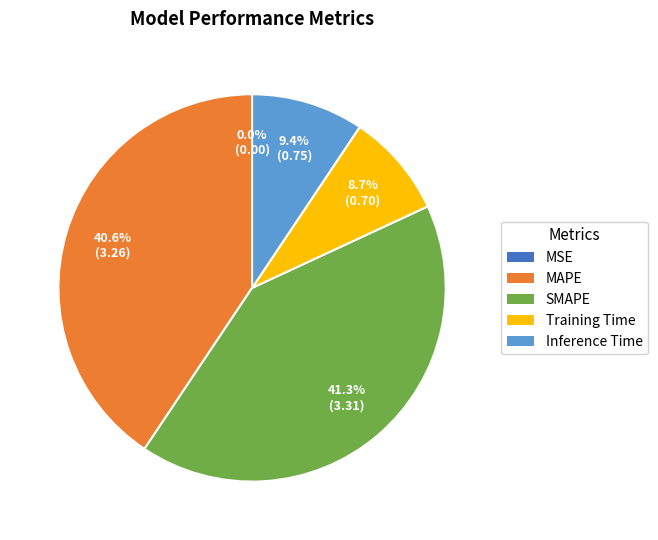

Which category has the biggest portion of the pie?

SMAPE